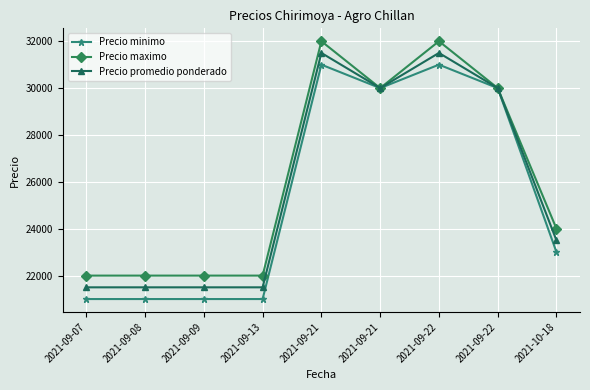

What is the spread (max minus min) of values at 2021-09-21?

1000